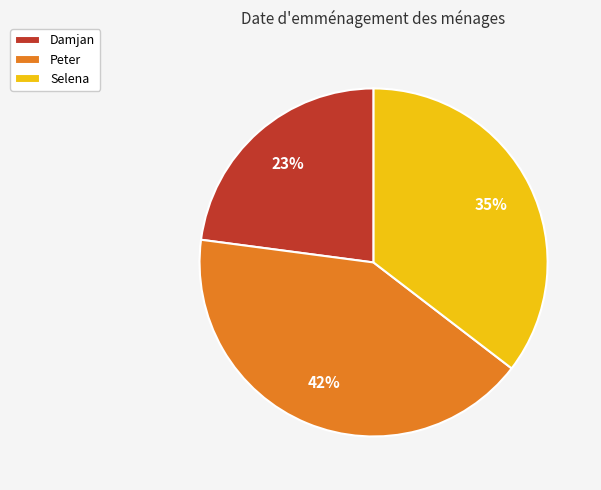

How many slices are in this pie chart?

3